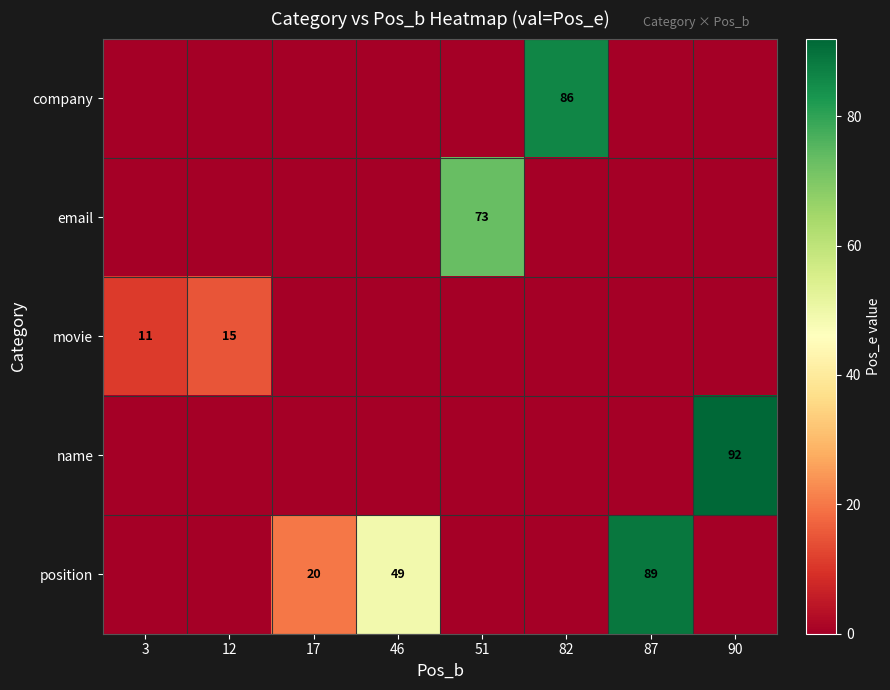

How many data points does each series have?

8